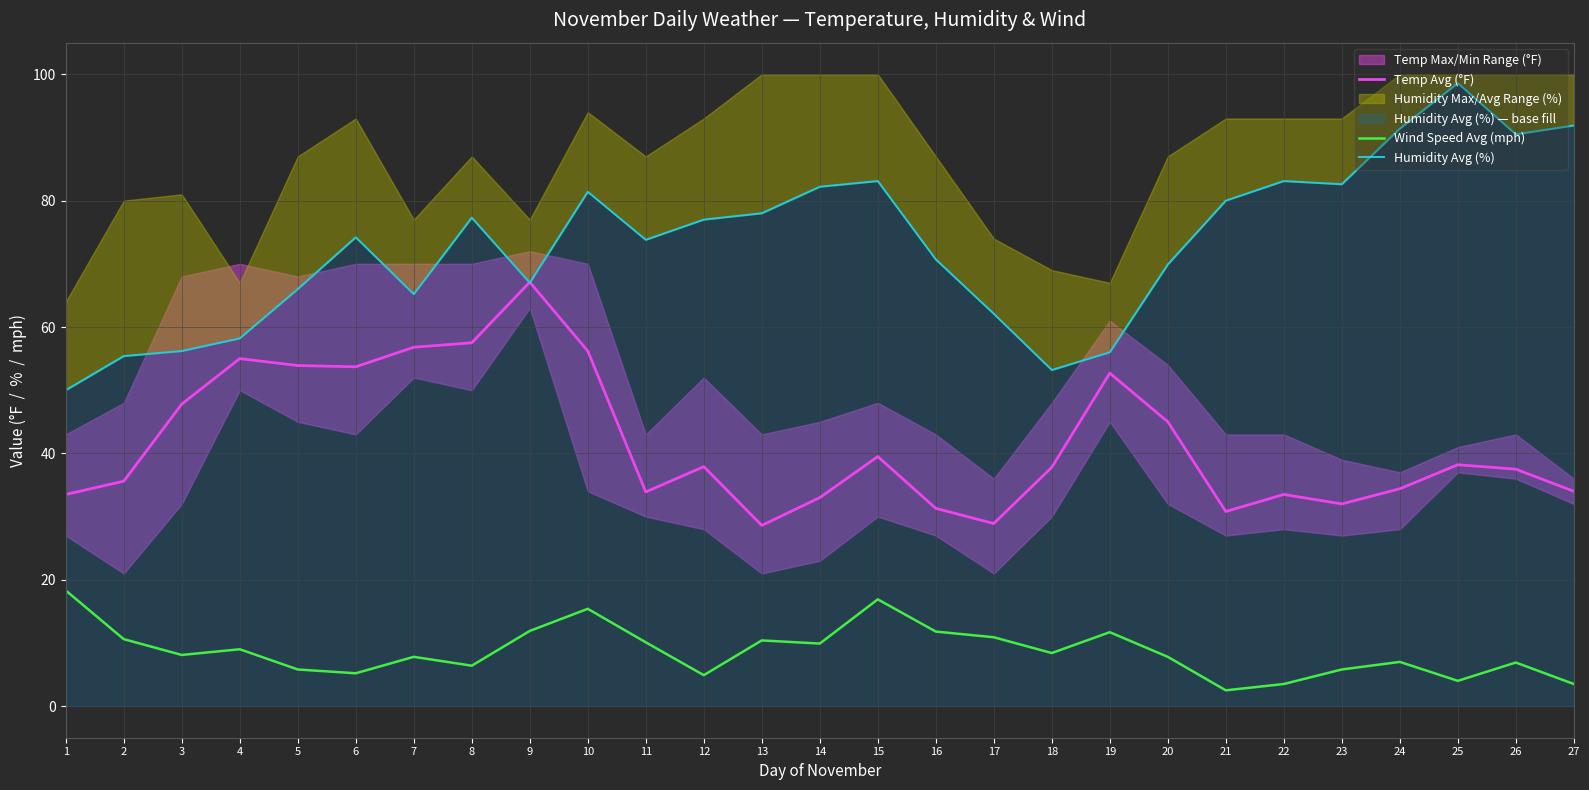

Is the value of Wind Speed Avg (mph) at 13 greater than the value of Temp Avg (°F) at 7?

No